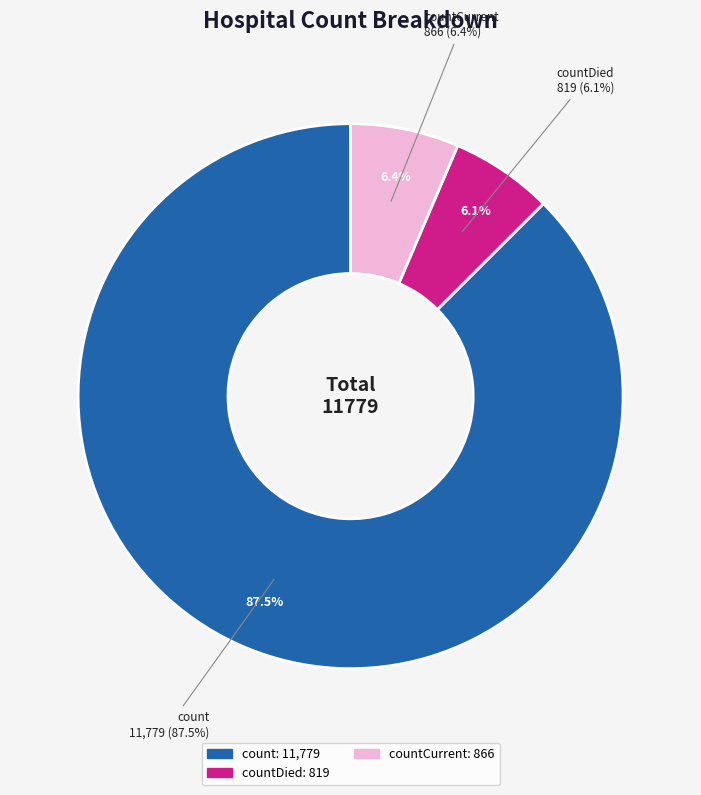

Does countCurrent account for over 50% of the chart?

No